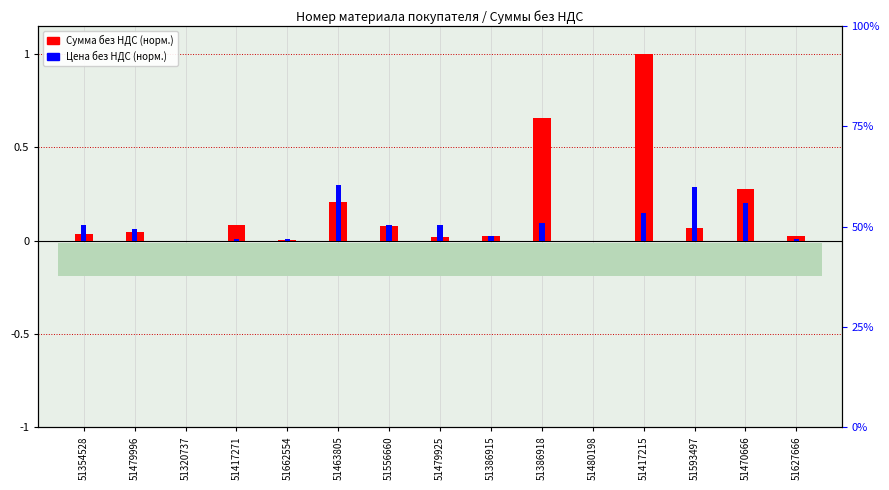

At 51470666, list the series in order from smallest to largest.

Цена без НДС, Сумма без НДС